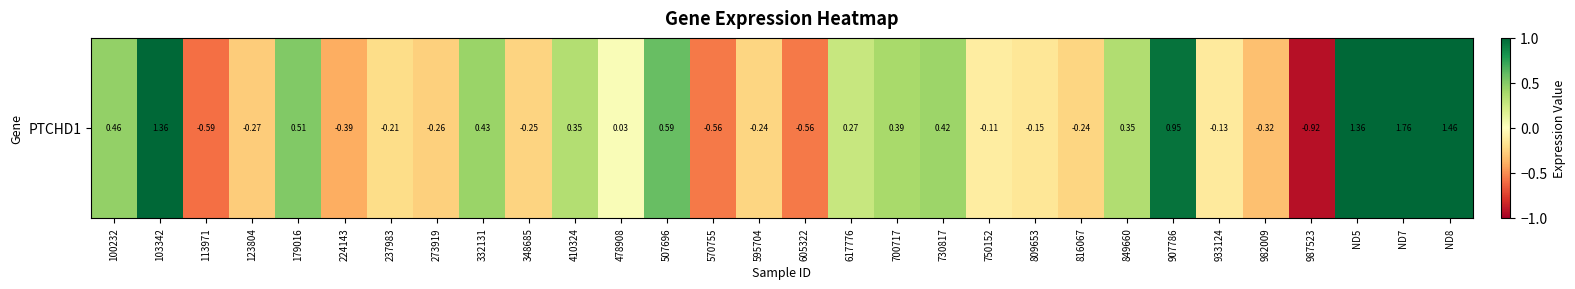

Is it true that the value at 907786 is 1.5?

False